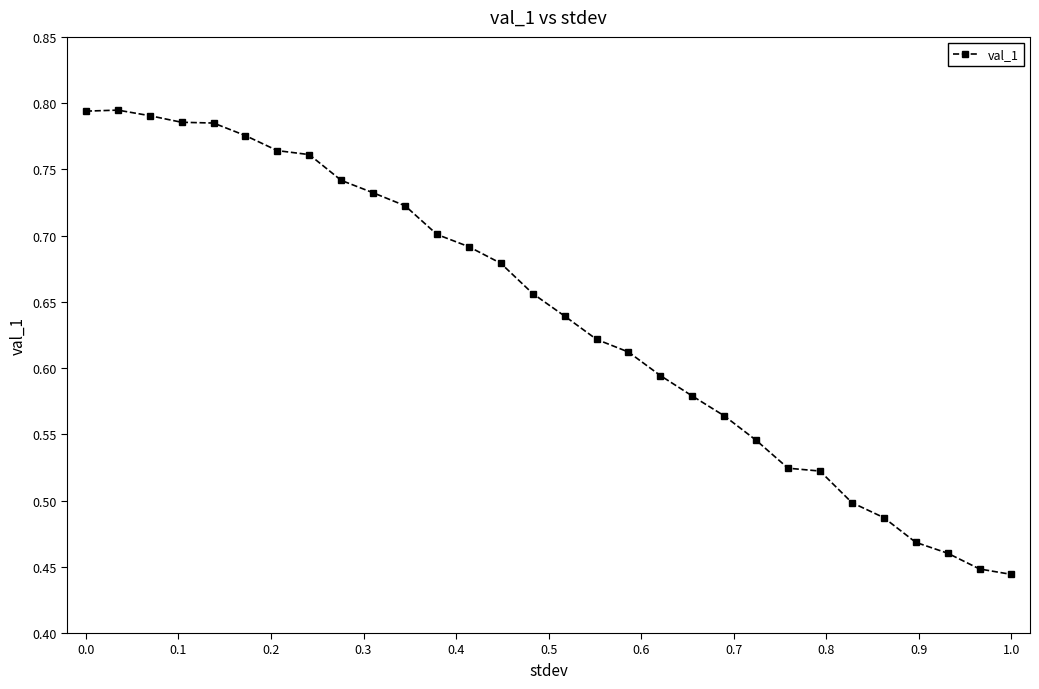

How many values are between 0 and 1?

30